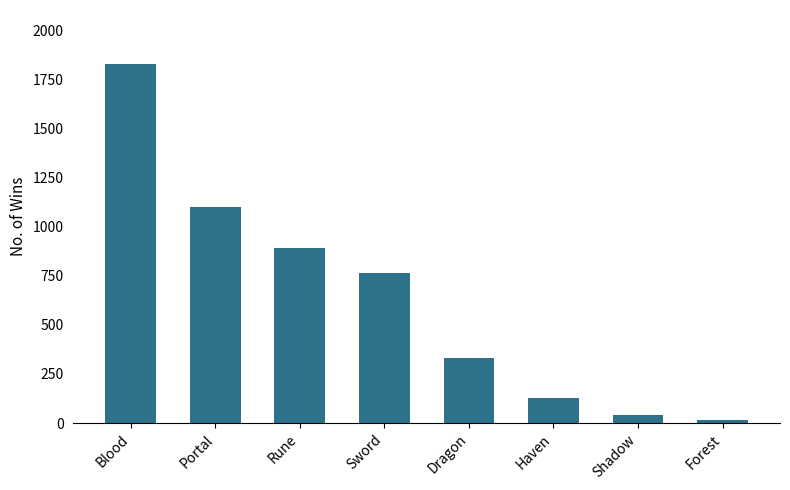

What is the maximum value shown in the chart?

1828